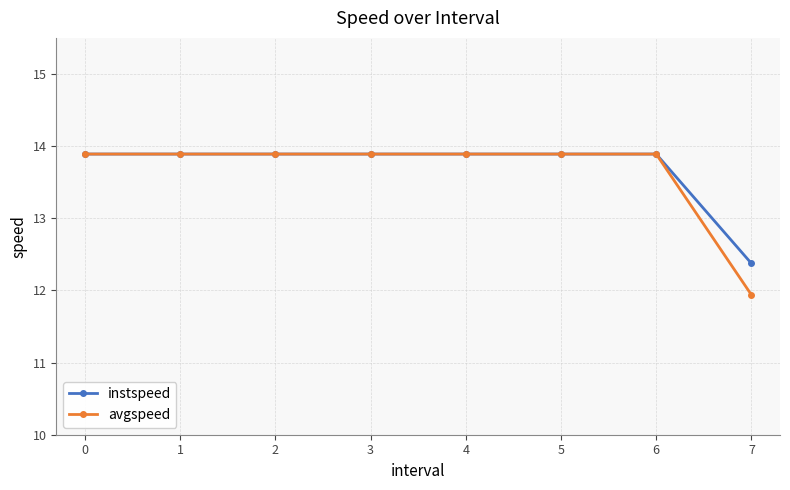

Which series has the widest spread of values?

avgspeed